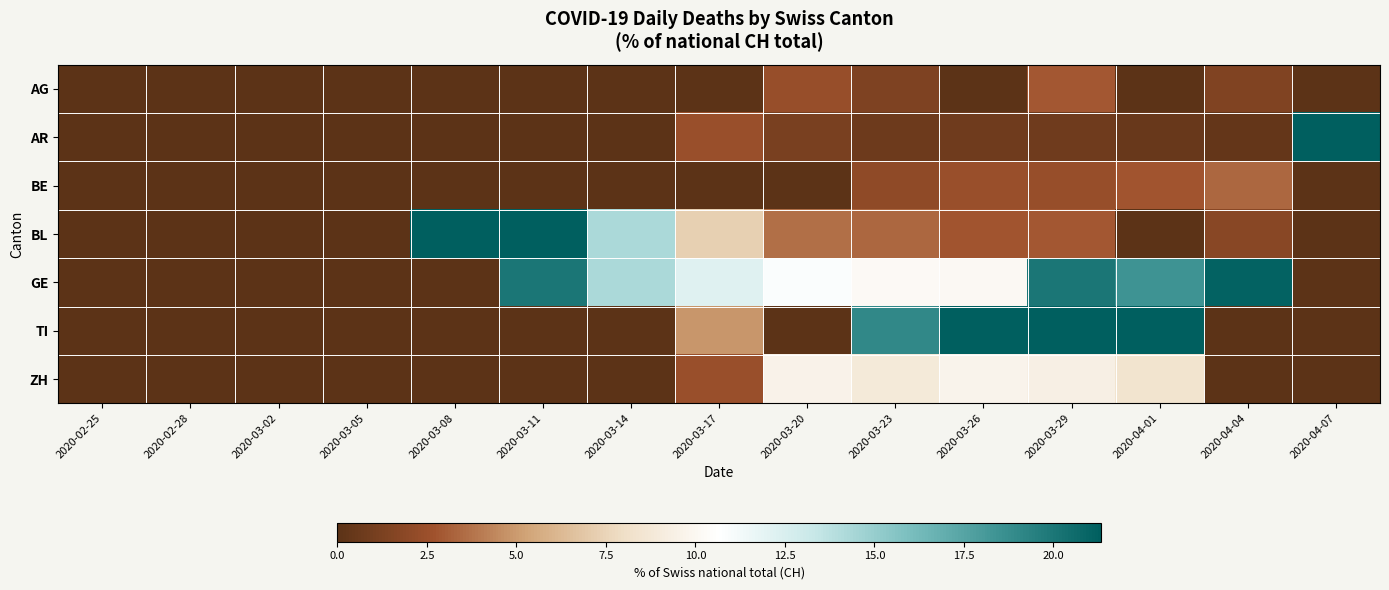

Reading left to right, list all the values displayed in this chart.

AG: 2020-02-25=0.0	2020-02-28=0.0	2020-03-02=0.0	2020-03-05=0.0	2020-03-08=0.0	2020-03-11=0.0	2020-03-14=0.0	2020-03-17=0.0	2020-03-20=2.4	2020-03-23=1.4	2020-03-26=0.0	2020-03-29=2.9	2020-04-01=0.0	2020-04-04=1.4	2020-04-07=0.0
AR: 2020-02-25=0.0	2020-02-28=0.0	2020-03-02=0.0	2020-03-05=0.0	2020-03-08=0.0	2020-03-11=0.0	2020-03-14=0.0	2020-03-17=2.4	2020-03-20=1.2	2020-03-23=0.7	2020-03-26=0.8	2020-03-29=0.8	2020-04-01=0.5	2020-04-04=0.4	2020-04-07=300.0
BE: 2020-02-25=0.0	2020-02-28=0.0	2020-03-02=0.0	2020-03-05=0.0	2020-03-08=0.0	2020-03-11=0.0	2020-03-14=0.0	2020-03-17=0.0	2020-03-20=0.0	2020-03-23=2.0	2020-03-26=2.4	2020-03-29=2.3	2020-04-01=2.8	2020-04-04=3.4	2020-04-07=0.0
BL: 2020-02-25=0.0	2020-02-28=0.0	2020-03-02=0.0	2020-03-05=0.0	2020-03-08=50.0	2020-03-11=40.0	2020-03-14=14.3	2020-03-17=7.3	2020-03-20=3.6	2020-03-23=3.4	2020-03-26=2.8	2020-03-29=2.9	2020-04-01=0.0	2020-04-04=1.8	2020-04-07=0.0
GE: 2020-02-25=0.0	2020-02-28=0.0	2020-03-02=0.0	2020-03-05=0.0	2020-03-08=0.0	2020-03-11=20.0	2020-03-14=14.3	2020-03-17=12.2	2020-03-20=10.8	2020-03-23=10.2	2020-03-26=10.1	2020-03-29=20.1	2020-04-01=18.4	2020-04-04=21.1	2020-04-07=0.0
TI: 2020-02-25=0.0	2020-02-28=0.0	2020-03-02=0.0	2020-03-05=0.0	2020-03-08=0.0	2020-03-11=0.0	2020-03-14=0.0	2020-03-17=4.9	2020-03-20=0.0	2020-03-23=19.0	2020-03-26=21.4	2020-03-29=34.4	2020-04-01=28.7	2020-04-04=0.0	2020-04-07=0.0
ZH: 2020-02-25=0.0	2020-02-28=0.0	2020-03-02=0.0	2020-03-05=0.0	2020-03-08=0.0	2020-03-11=0.0	2020-03-14=0.0	2020-03-17=2.4	2020-03-20=9.6	2020-03-23=8.8	2020-03-26=9.7	2020-03-29=9.4	2020-04-01=8.3	2020-04-04=0.0	2020-04-07=0.0